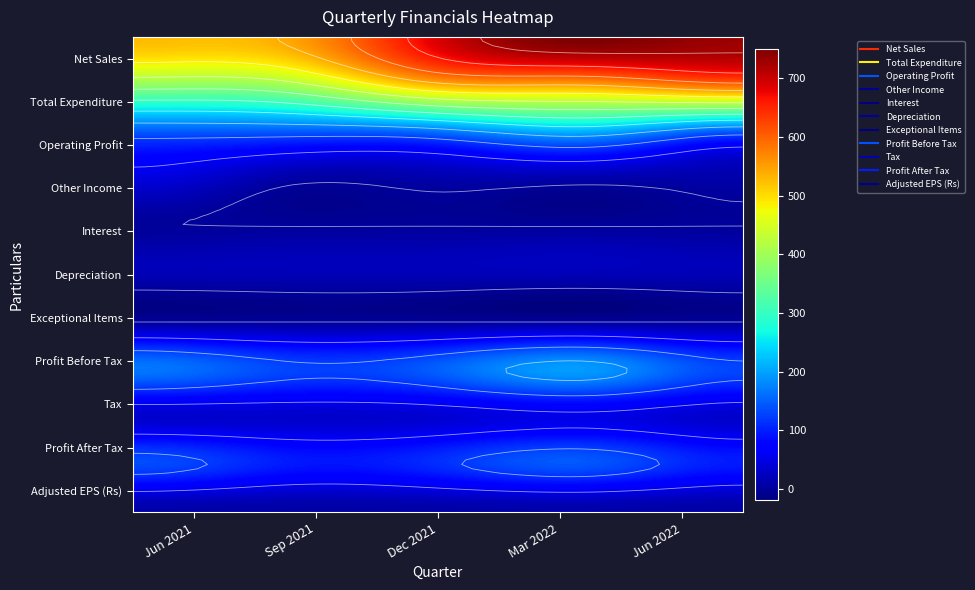

At 4, list the series in order from smallest to largest.

Exceptional Items, Interest, Adjusted EPS (Rs), Other Income, Depreciation, Tax, Profit After Tax, Profit Before Tax, Operating Profit, Total Expenditure, Net Sales